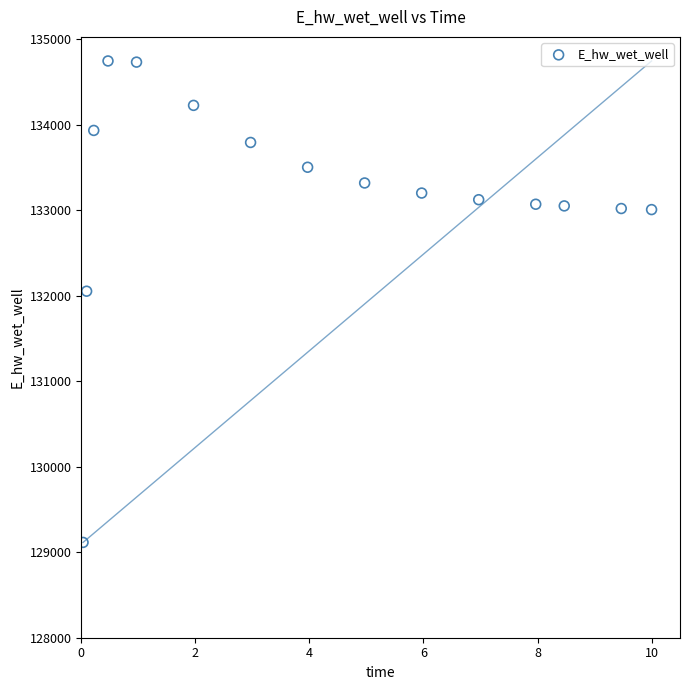

What Y value in the scatter plot is closest to 131931?

132054.7